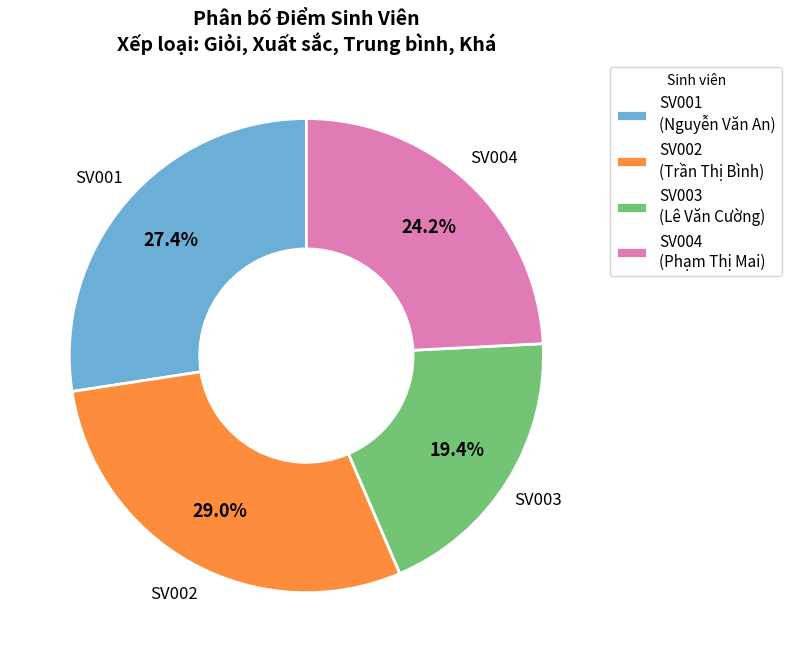

Approximately how many times larger is the value at SV003 (Lê Văn Cường) compared to SV002 (Trần Thị Bình)?

0.7